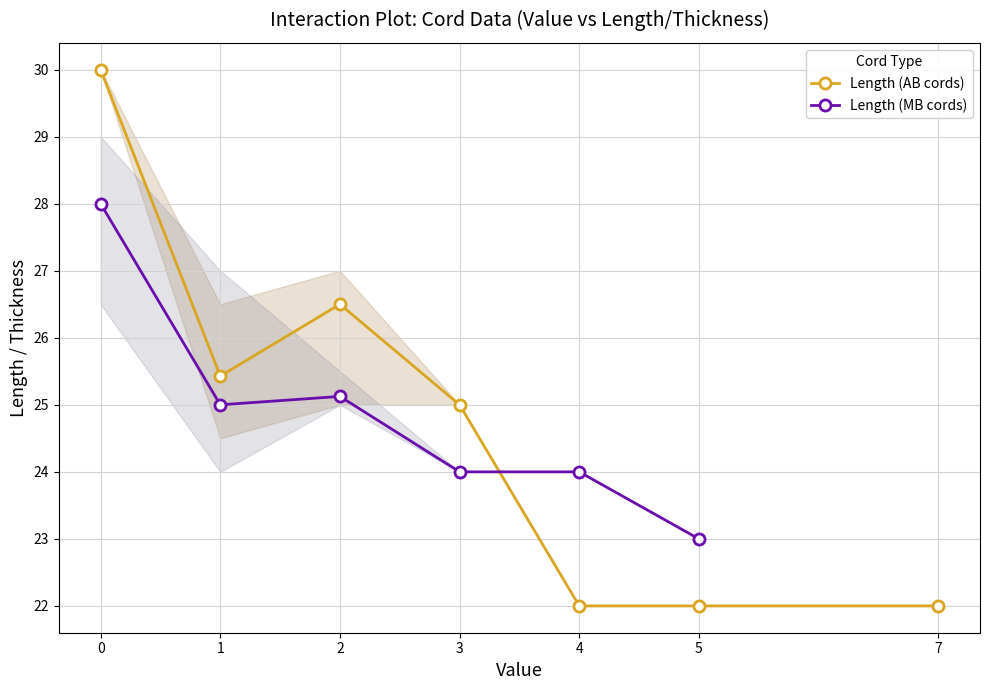

True or false: Length (MB cords) and Length (AB cords) intersect in this chart.

True